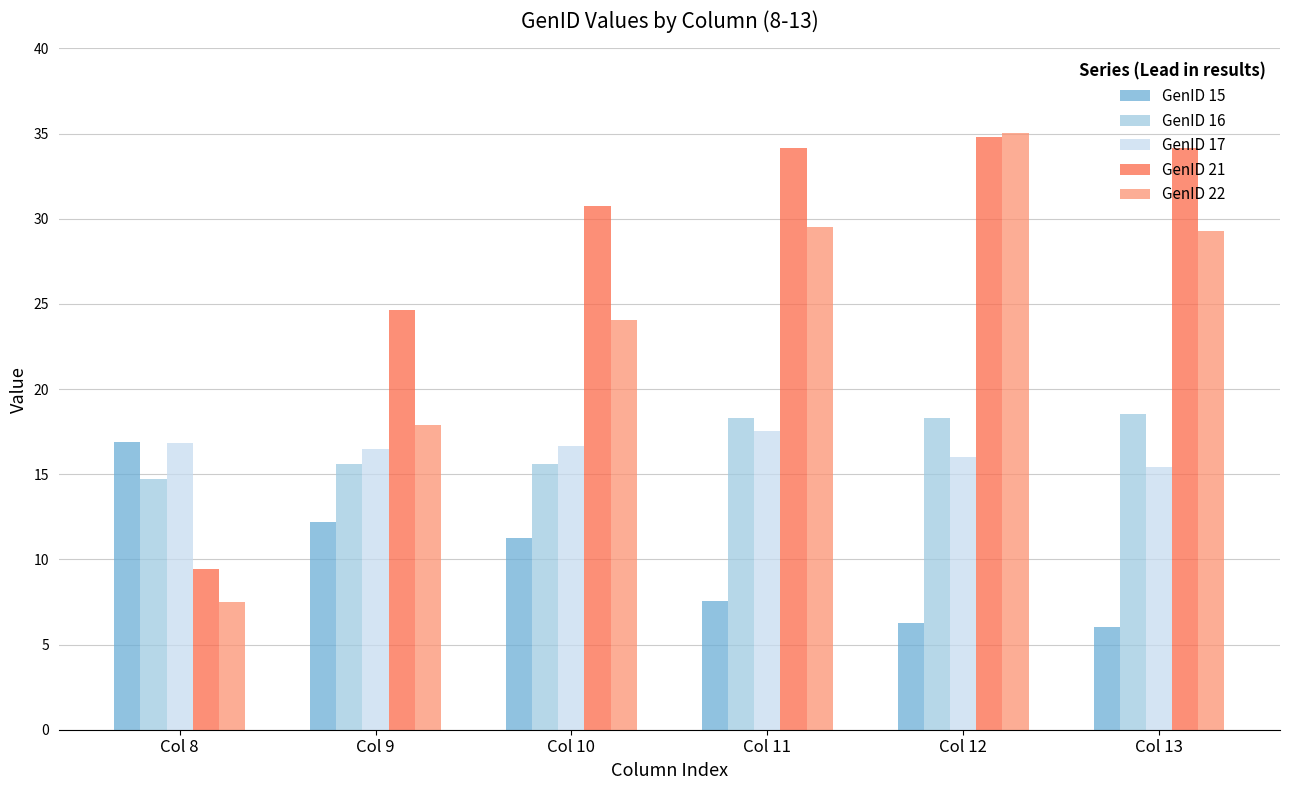

Between Col 10 and Col 12, which series saw the biggest shift?

GenID 22